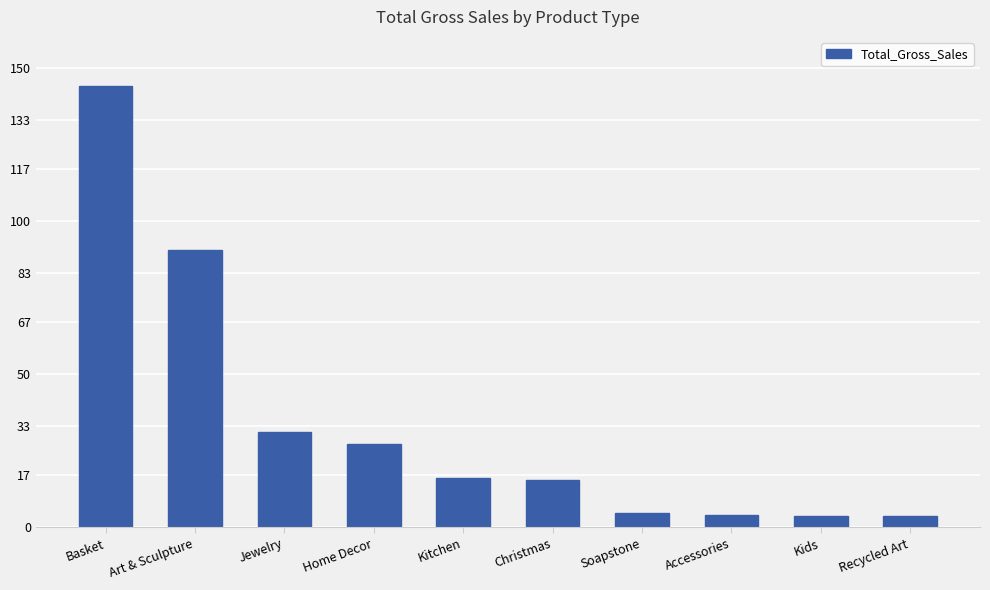

What is the label of the 7th bar from the left?

Soapstone